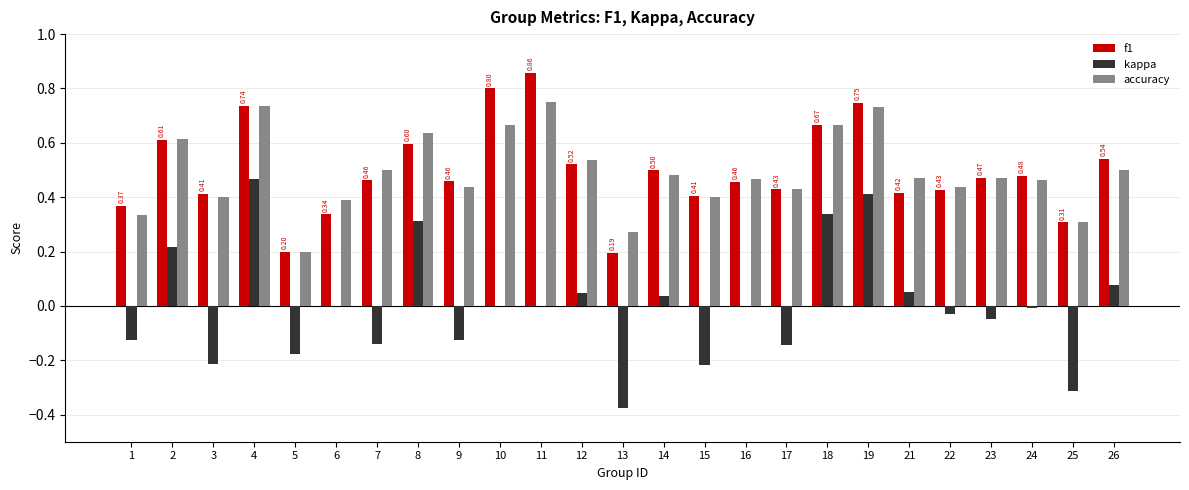

How many f1 values are between 0 and 1?

25